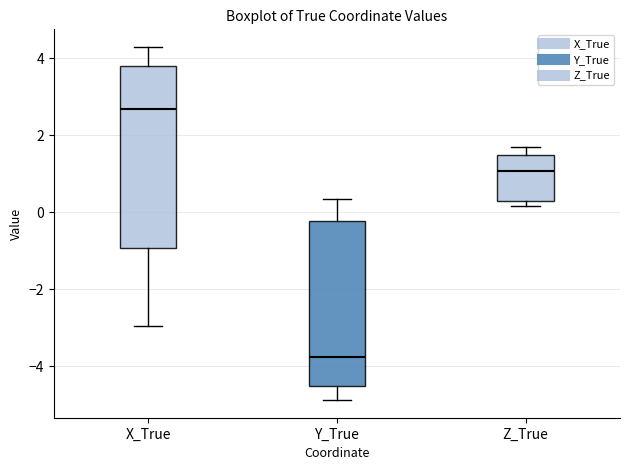

Where does the lower whisker of the box for Y_True end on the y-axis? The values are not printed on the chart, so give them approximately, as read against the axis.

-4.8